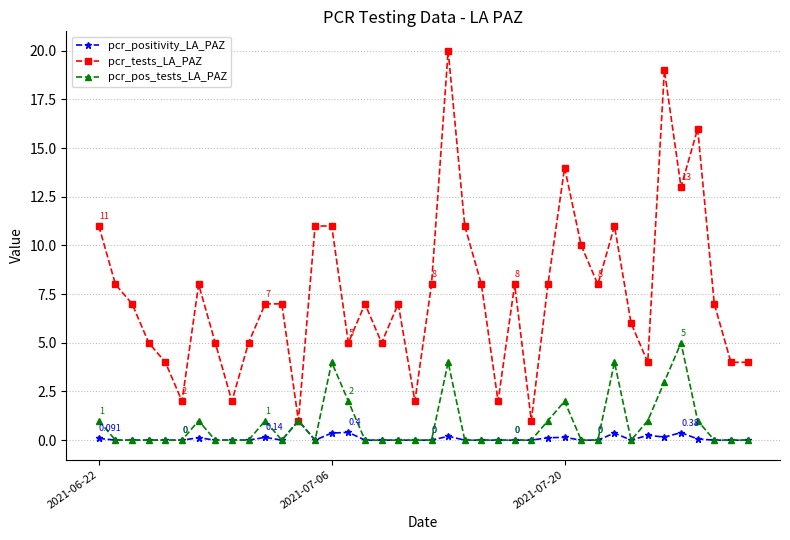

True or false: pcr_pos_tests_LA_PAZ has more than 2 points higher than both neighbors.

True